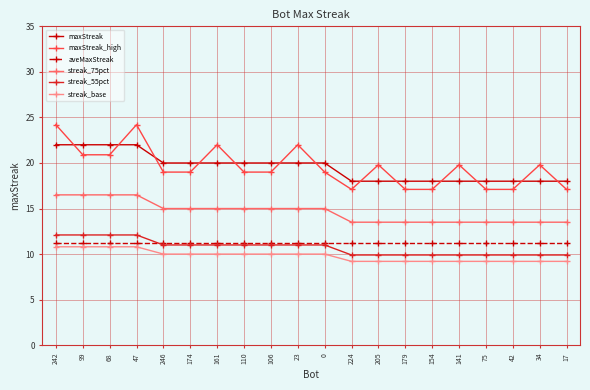

The value of streak_55pct at 99 is 17.3. True or false?

False